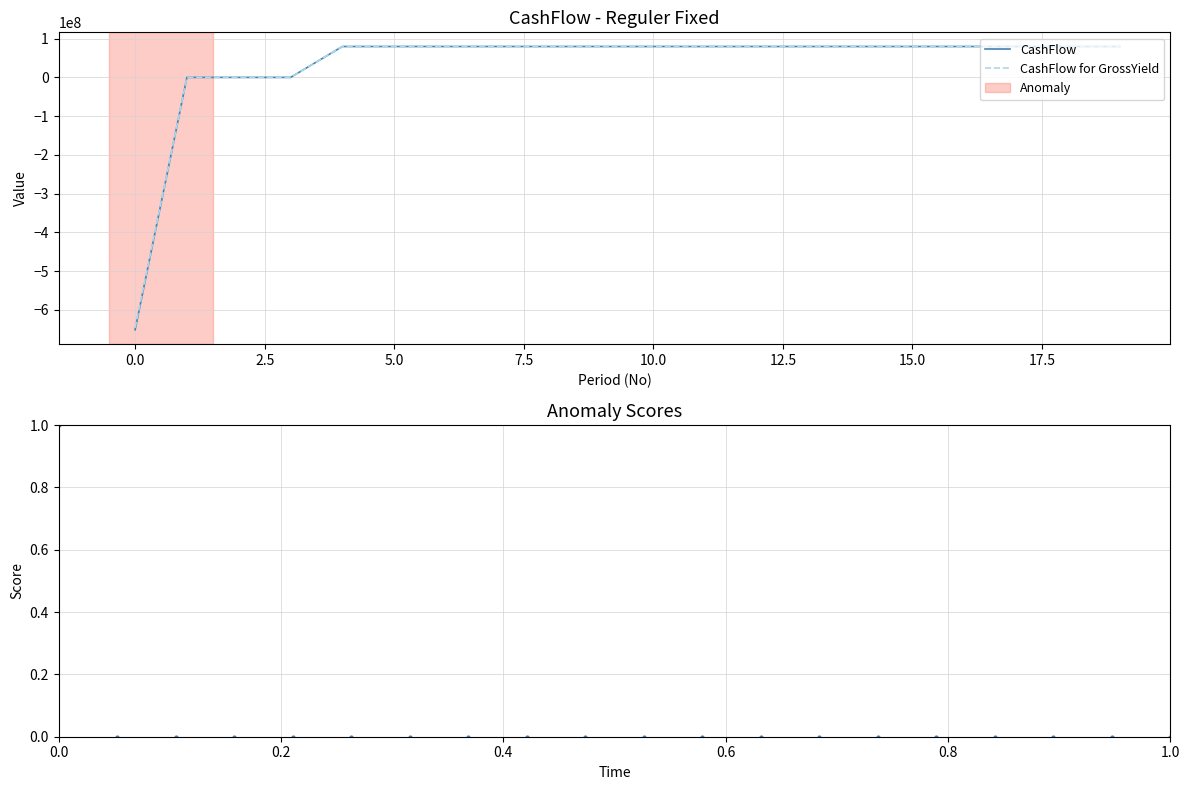

True or false: Anomaly Score and CashFlow for GrossYield intersect in this chart.

False